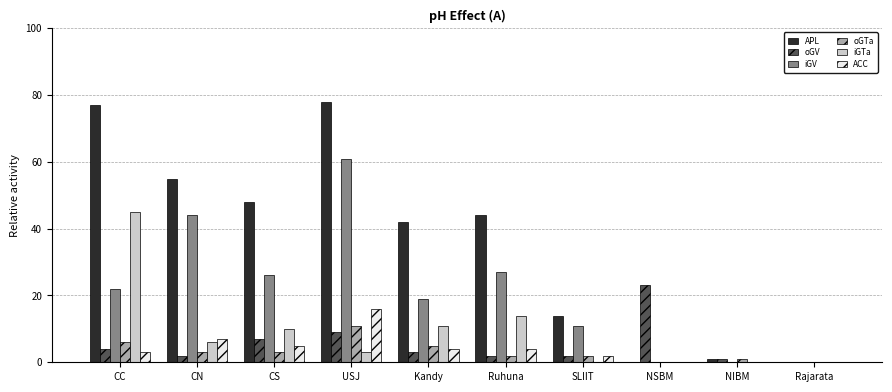

Which series has the largest range (max minus min)?

APL